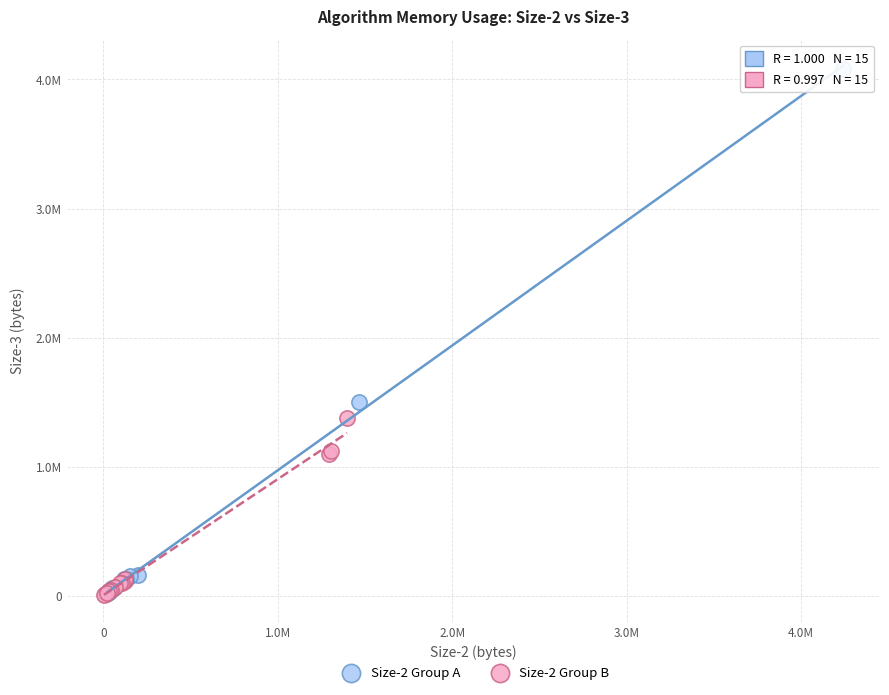

Which series has the largest Y range (max minus min)?

Size-2 Group A